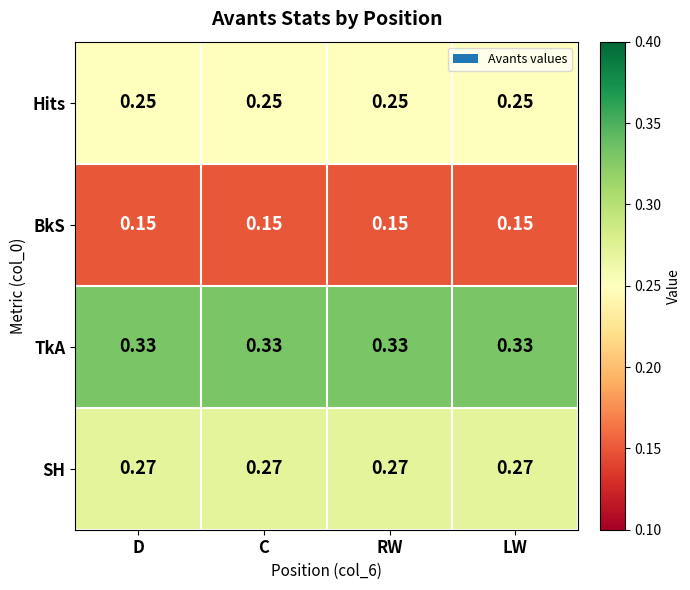

List the series in order of their peak value, lowest first.

BkS, Hits, SH, TkA